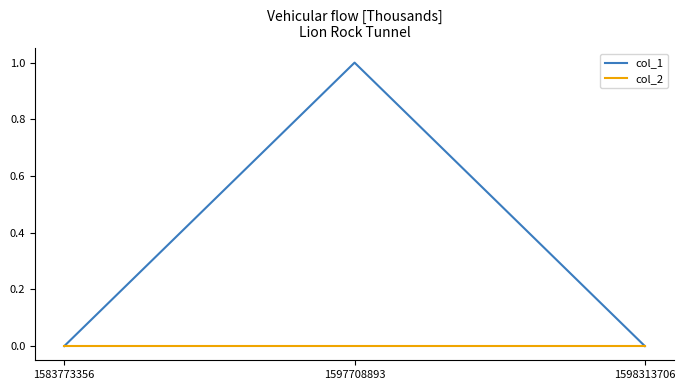

At which category is the sum across all series the highest?

1597708893